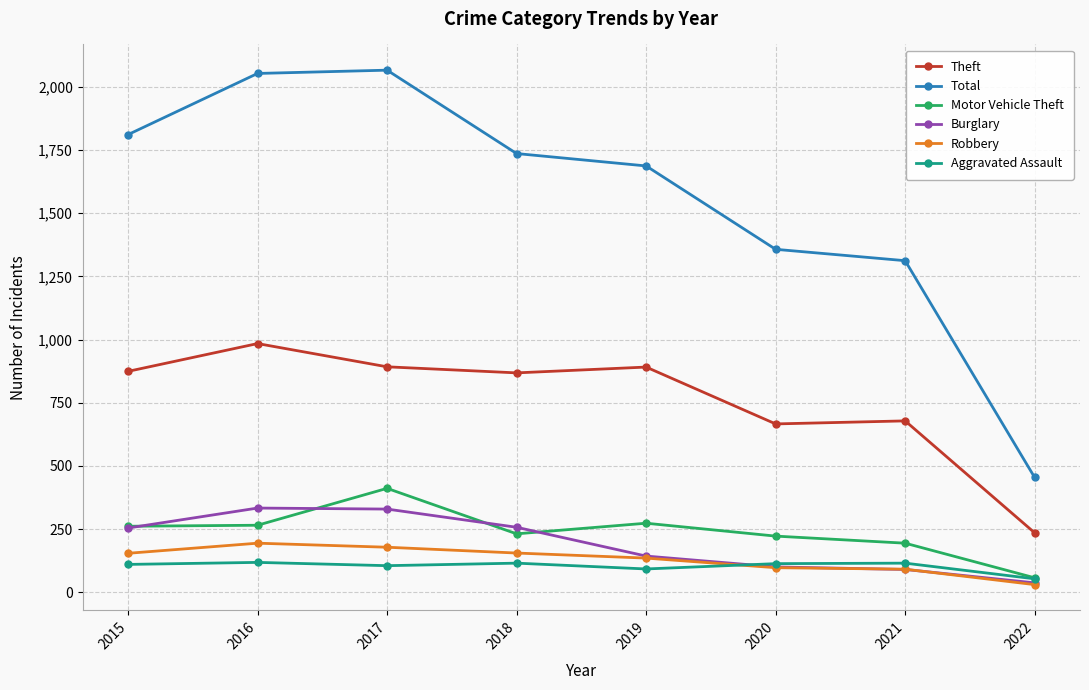

At how many categories does at least one series exceed 819?

7